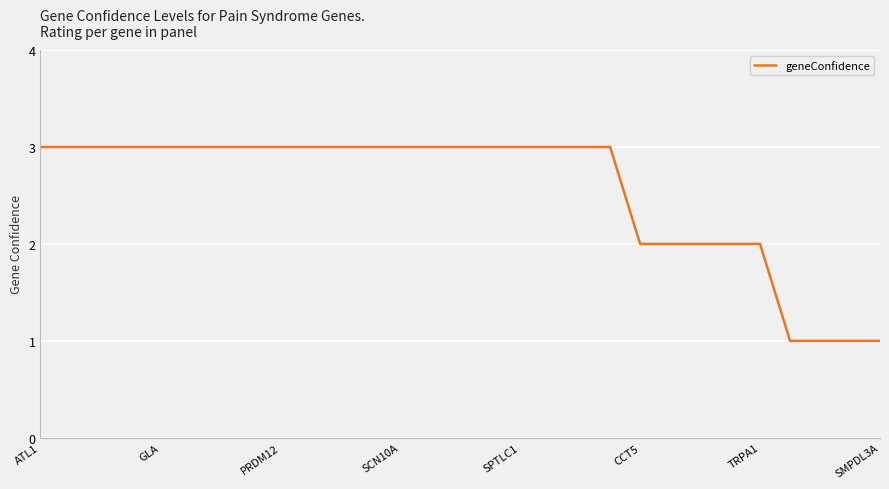

What is the maximum value shown in the chart?

3